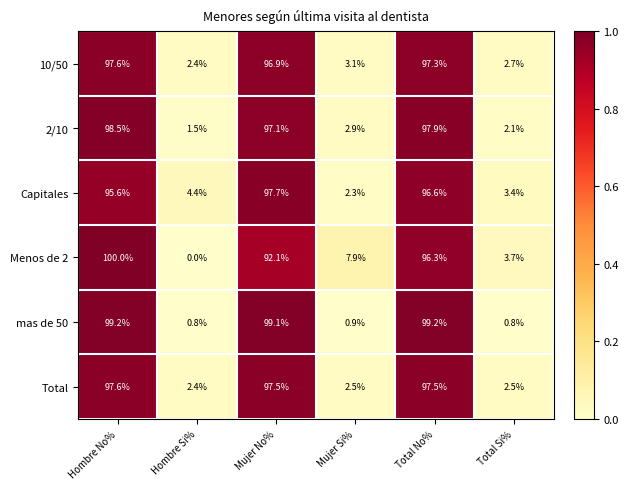

At how many categories does at least one series exceed 0?

6